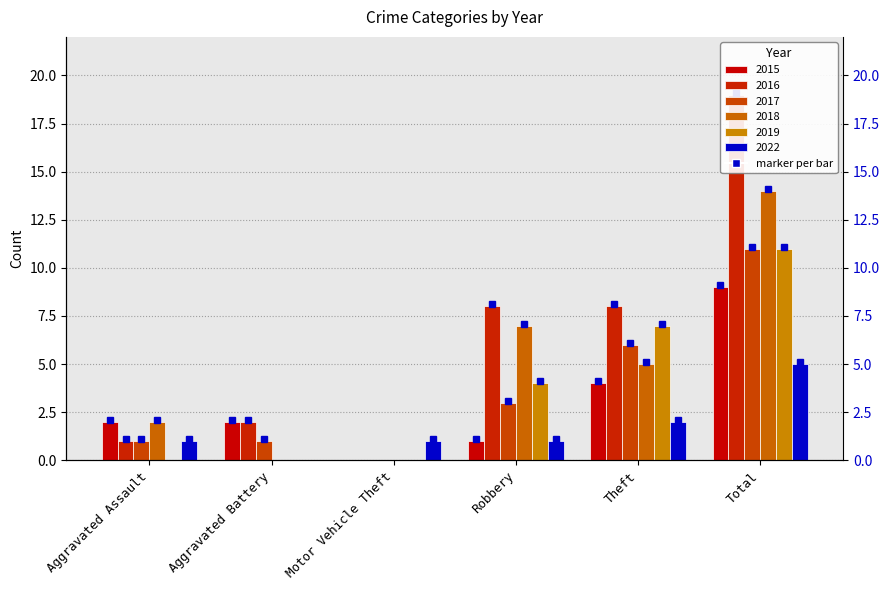

Between Aggravated Battery and Motor Vehicle Theft, which is larger?

Aggravated Battery